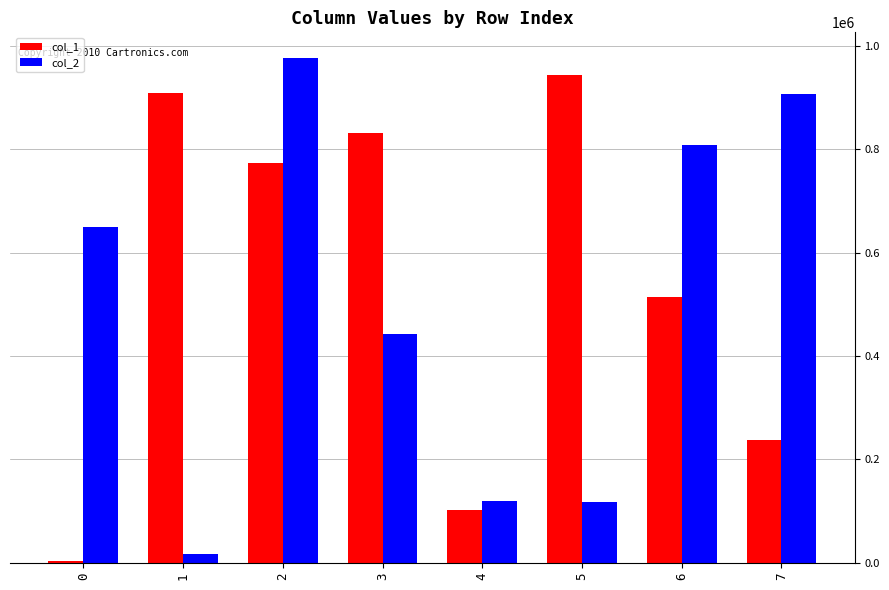

Which series has the largest range (max minus min)?

col_2